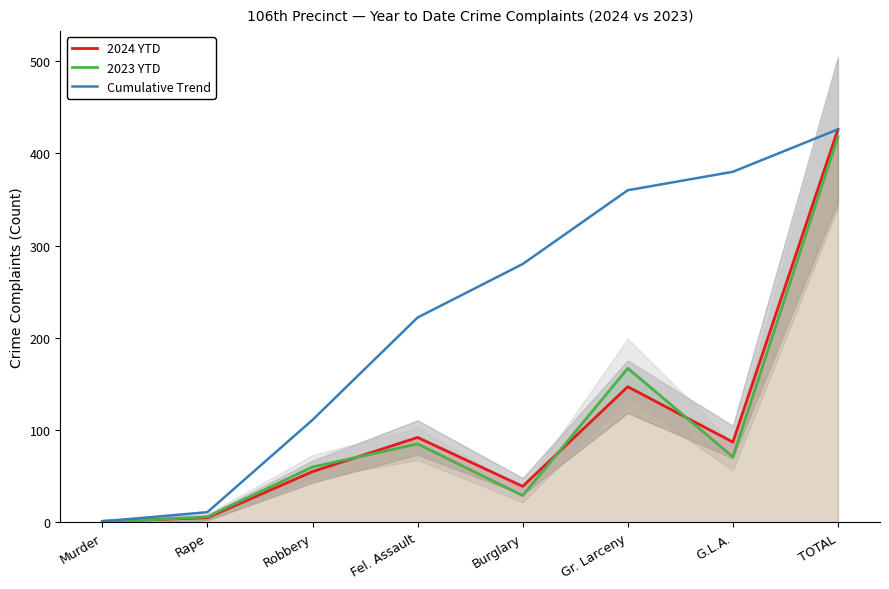

At which label does 2024 YTD first exceed 87?

Fel. Assault